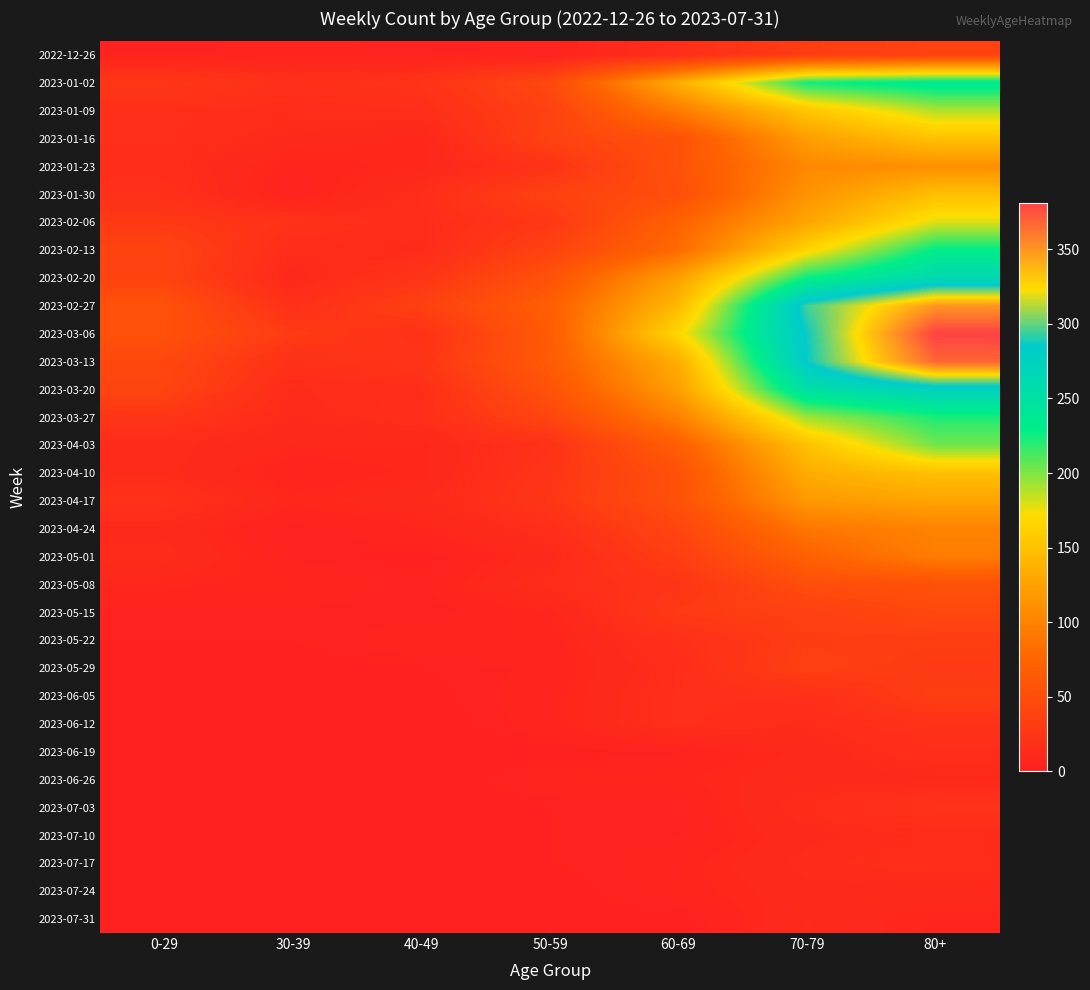

What is the difference between the highest and lowest values at 80+?

374